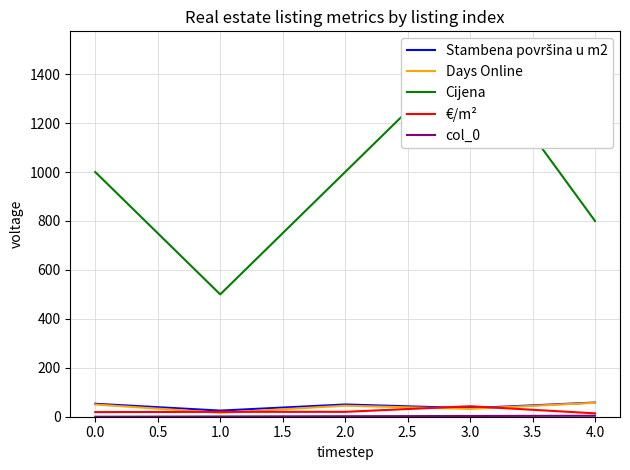

How many data points in Cijena are above 1000?

1